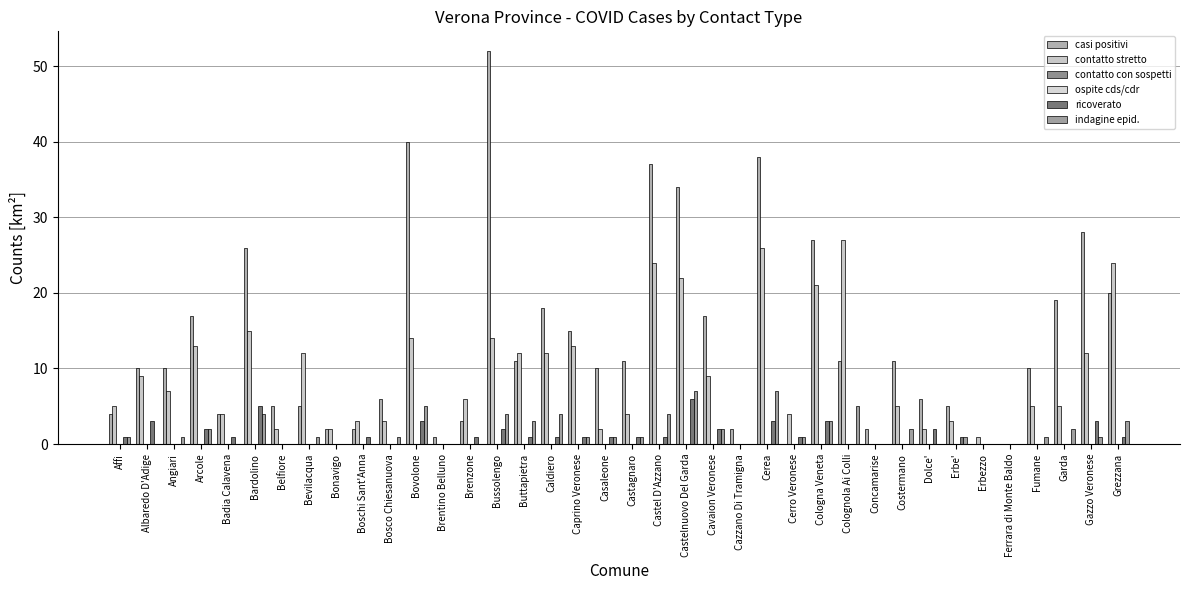

What is the label of the 31st bar from the left?

Dolce'